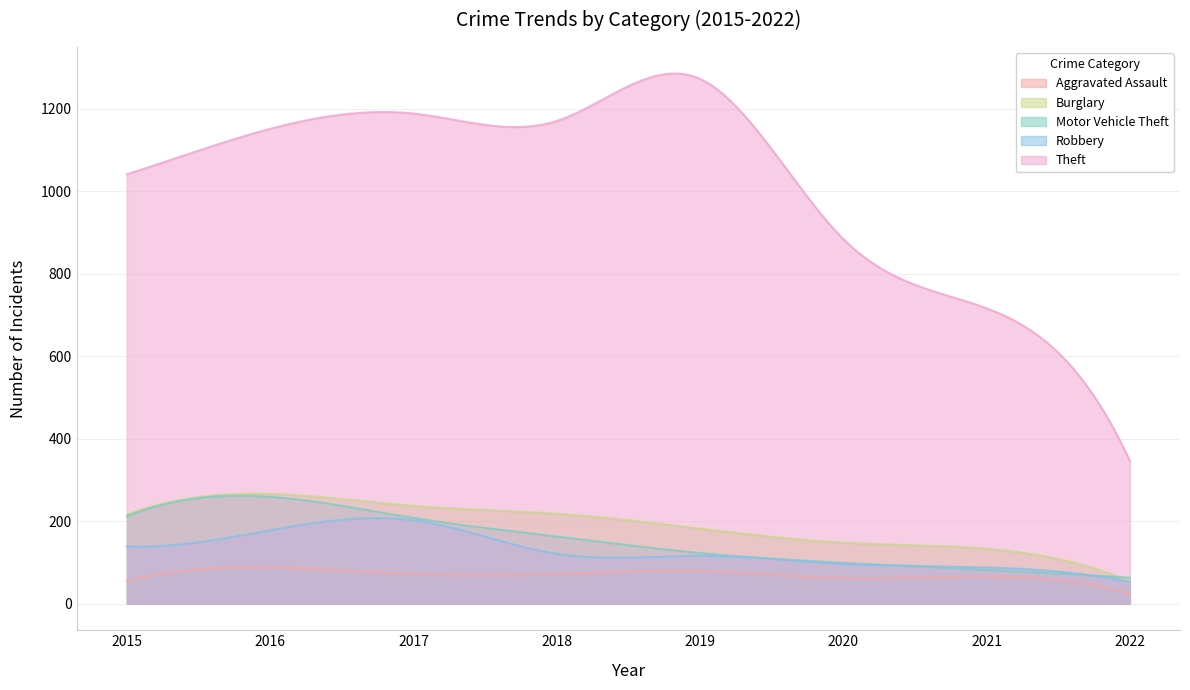

At which category does the chart reach its minimum across all series?

2022